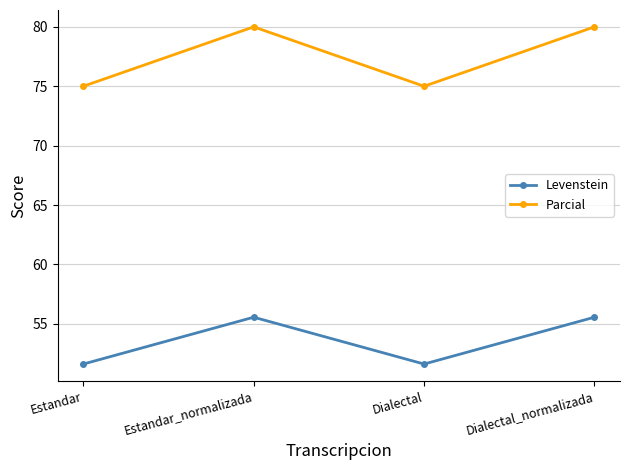

Between Estandar and Estandar_normalizada, which series saw the biggest shift?

Parcial